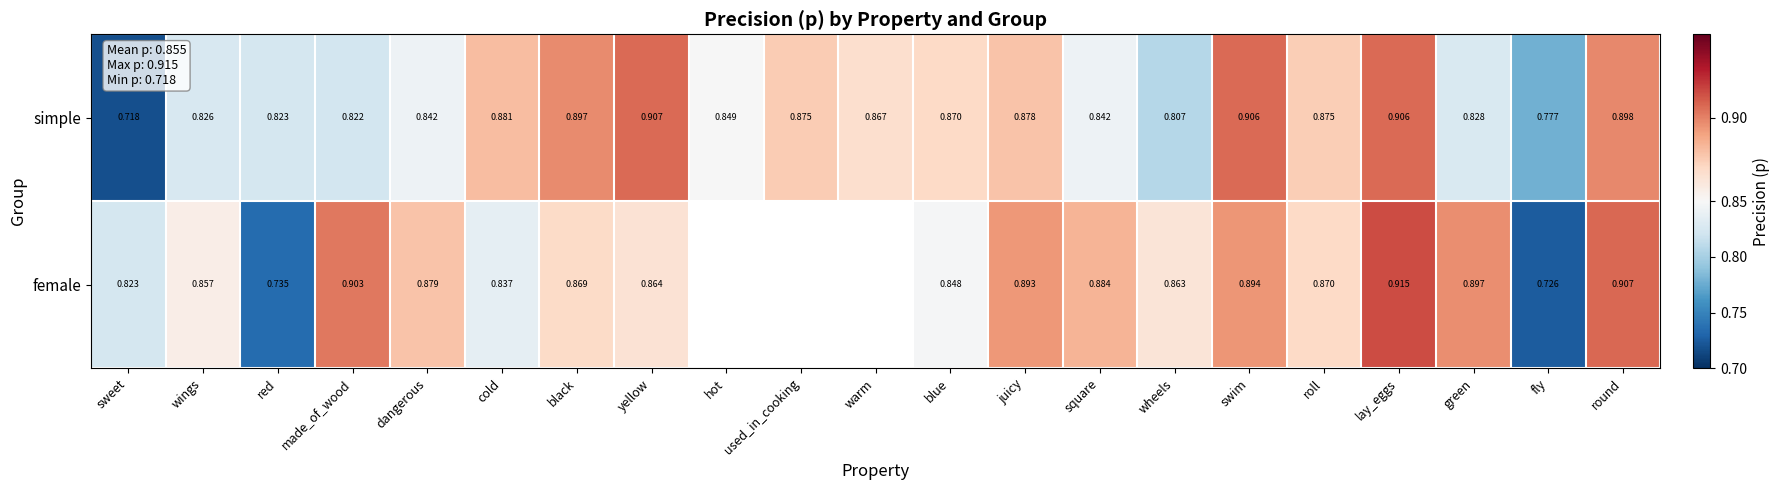

Between black and juicy, which is larger?

black